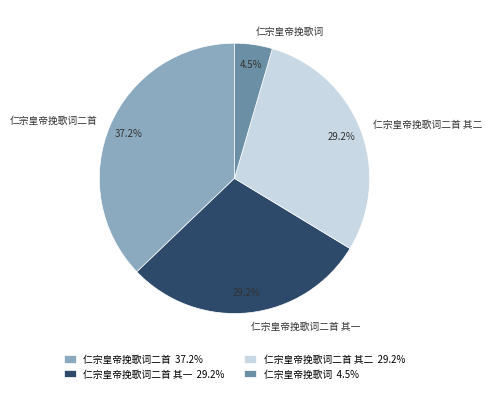

Which category has the smallest portion of the pie?

仁宗皇帝挽歌词